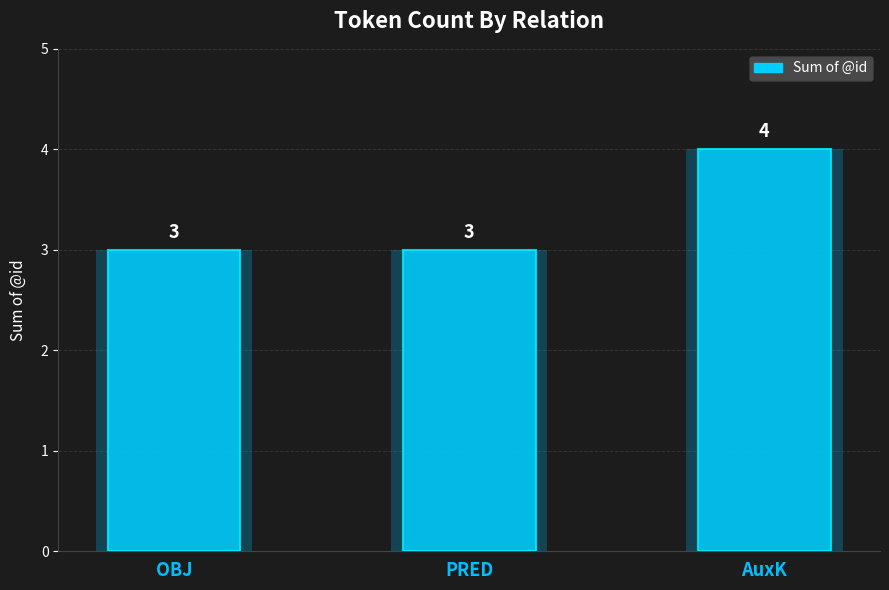

The value at AuxK is 5. True or false?

False